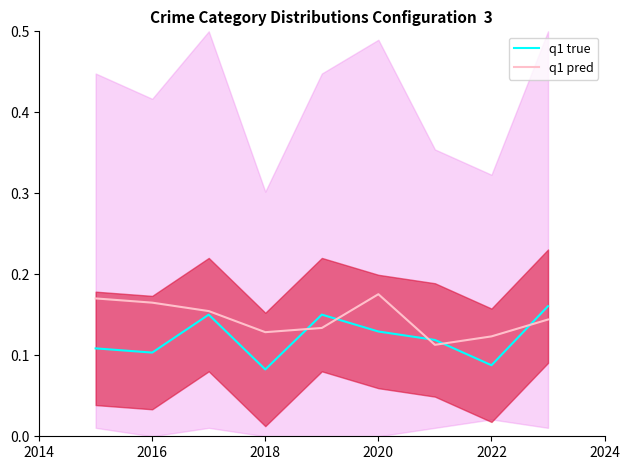

Is it true that q1 true equals 0.1 at 2016?

True